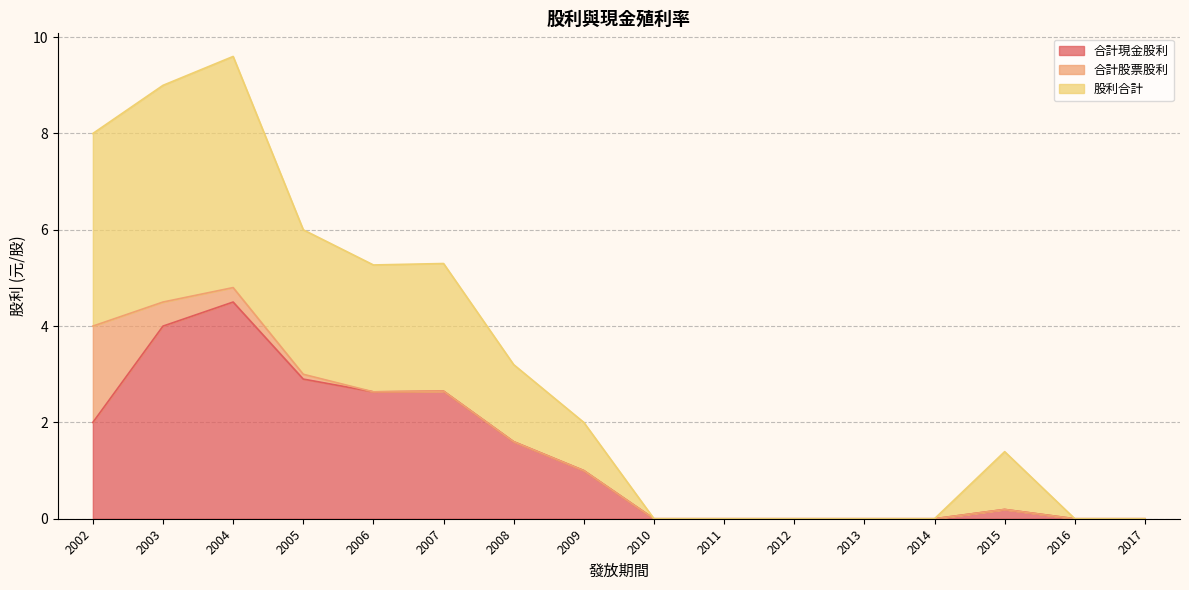

True or false: 合計現金股利 has a value of 4.3 at 2006.

False